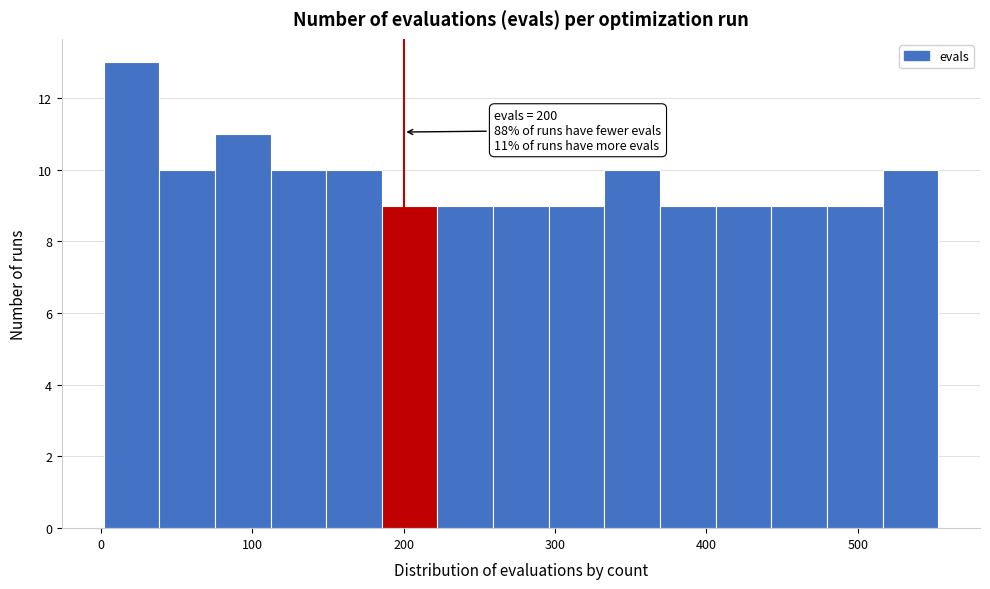

Around what value on the x-axis is the tallest bar? Give the approximate position of its centre, as read against the axis.

20